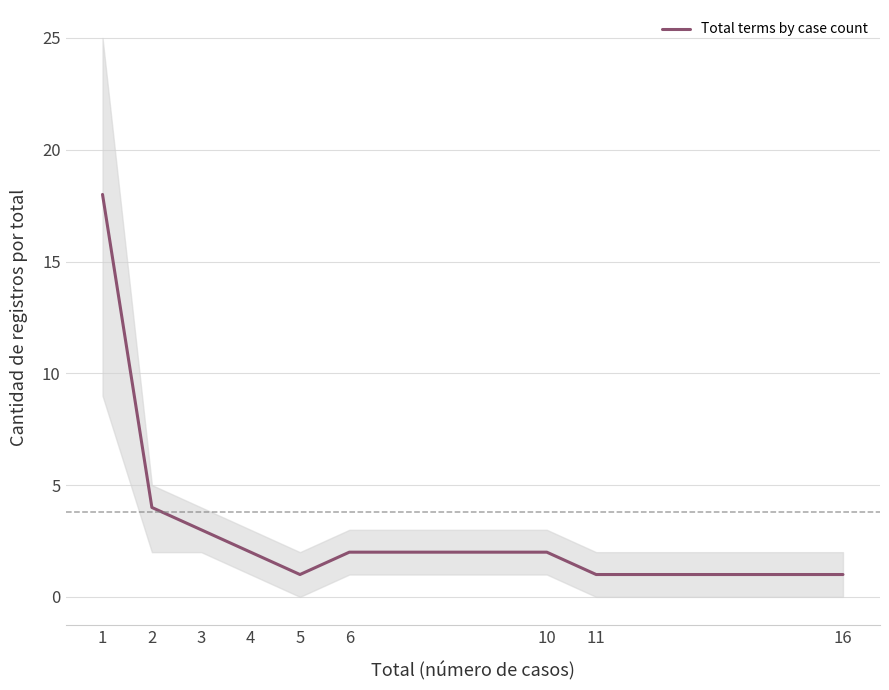

At which category does the chart reach its minimum across all series?

5